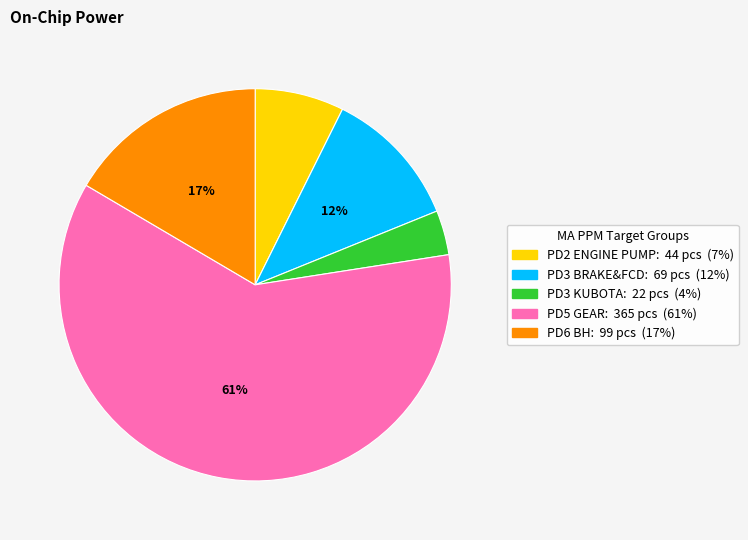

To the nearest percent, what is the difference between the PD5 GEAR and PD6 BH slice percentages?

44%